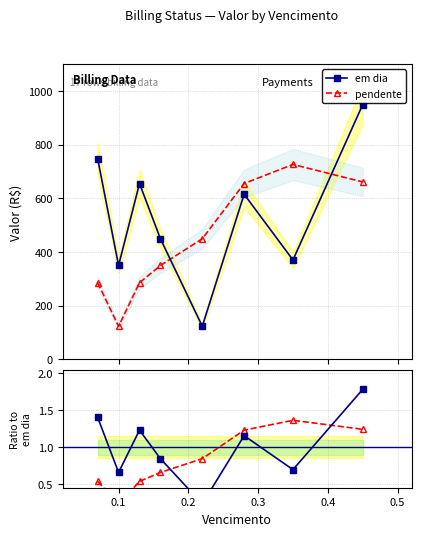

How many intersections are there between em dia and pendente?

2